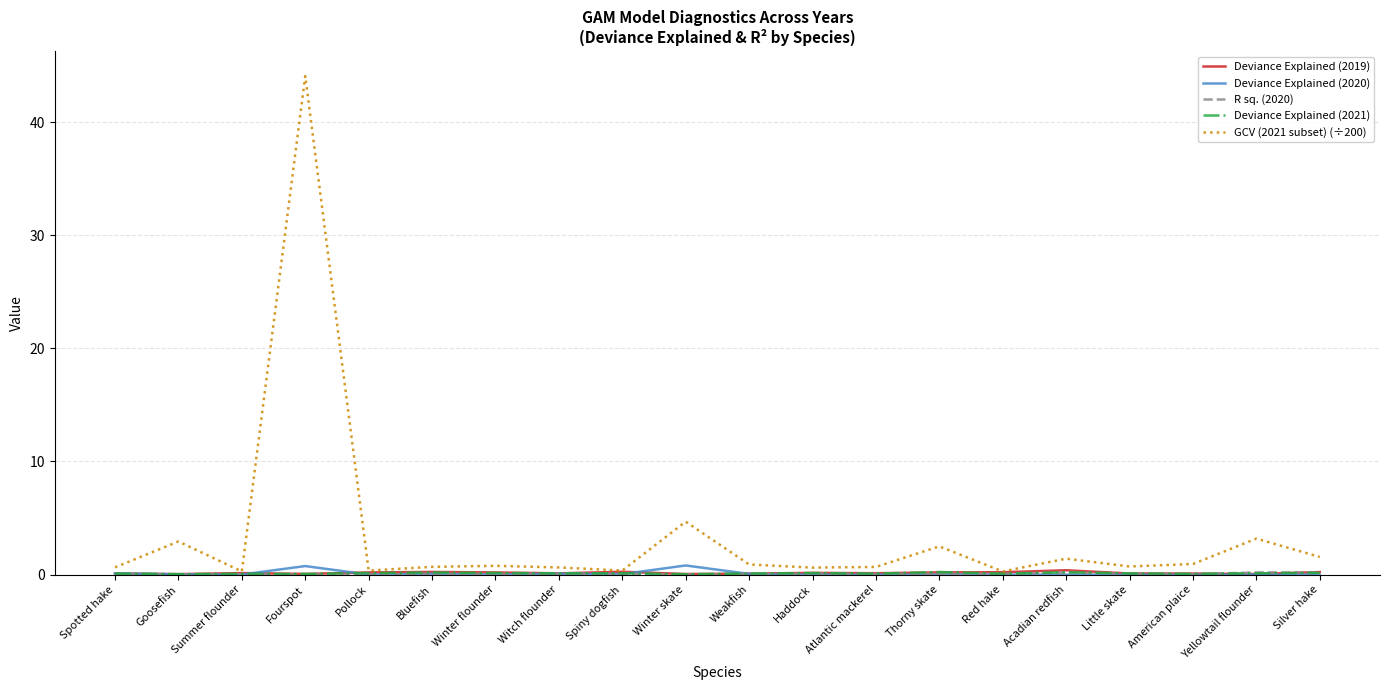

What is the maximum value shown in the chart?

44.1